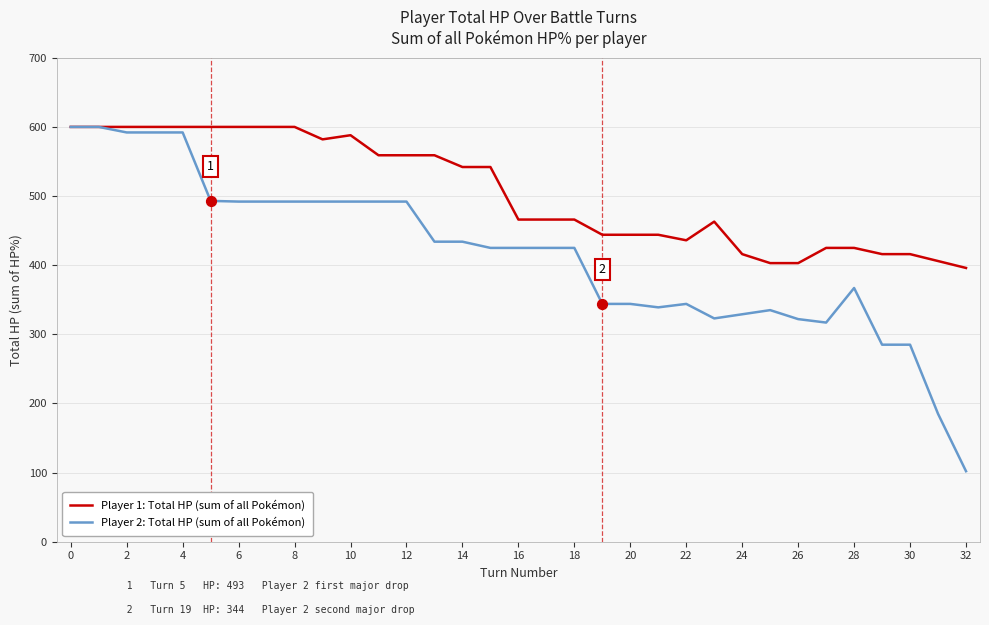

Which series has the largest total across all categories?

Player 1: Total HP (sum of all Pokémon)